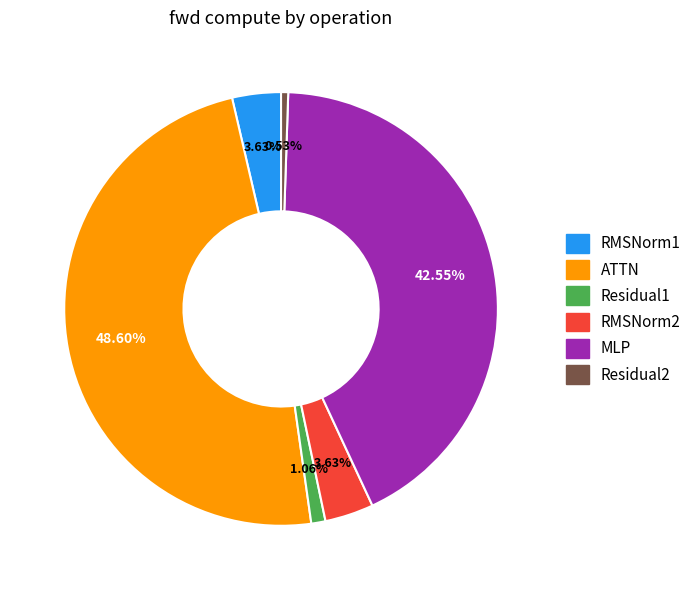

Does any single category account for the majority?

No